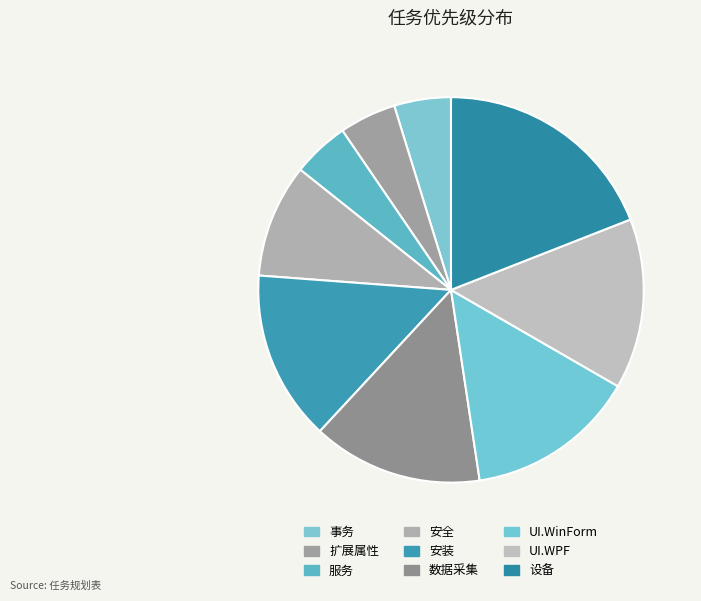

Is there any slice that represents more than half of the pie?

No